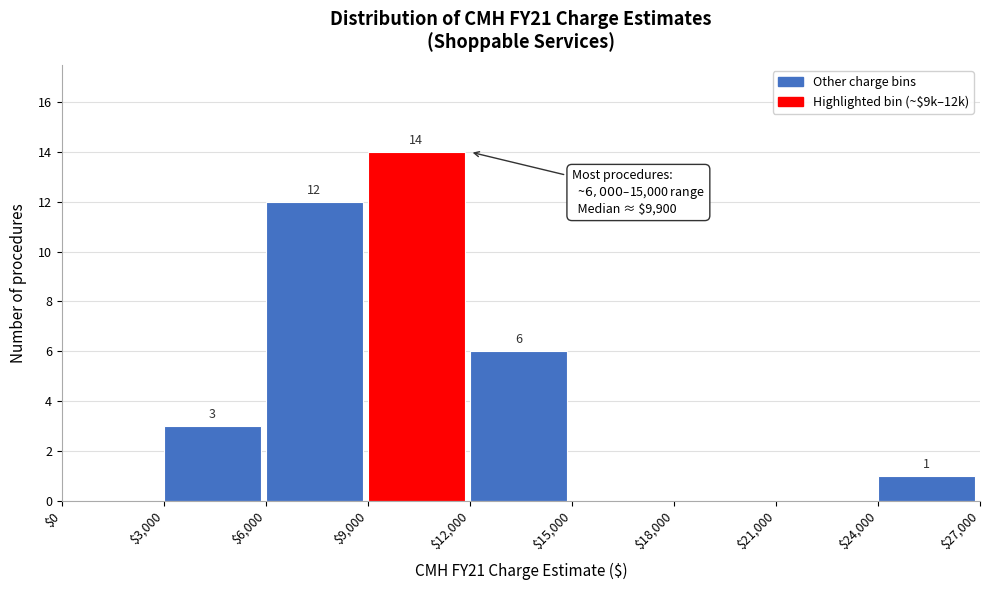

Which range on the x-axis has the tallest bar?

$9,000 to $12,000